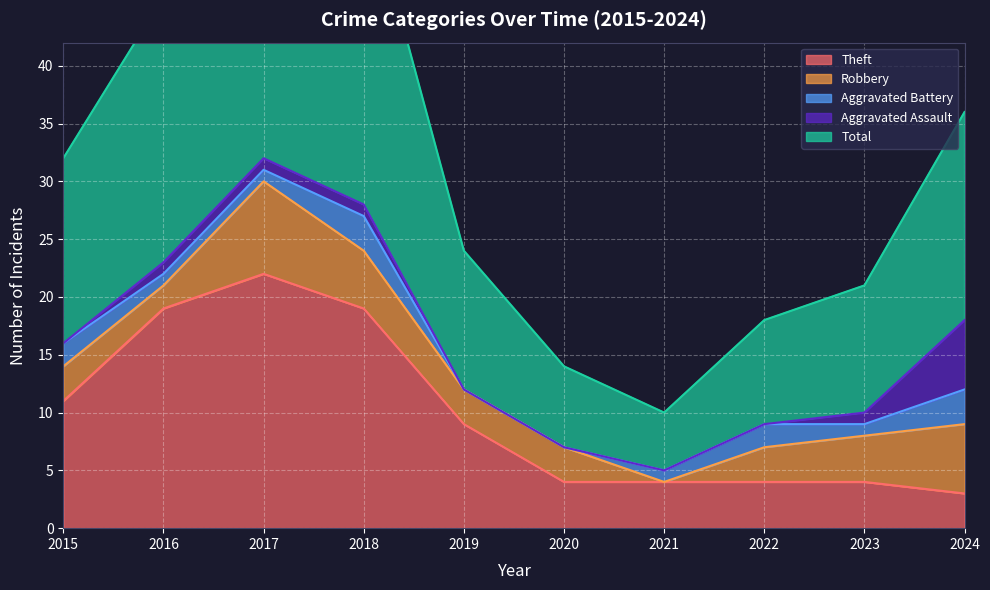

What is the value of the Robbery point at the 3rd from the left?

8